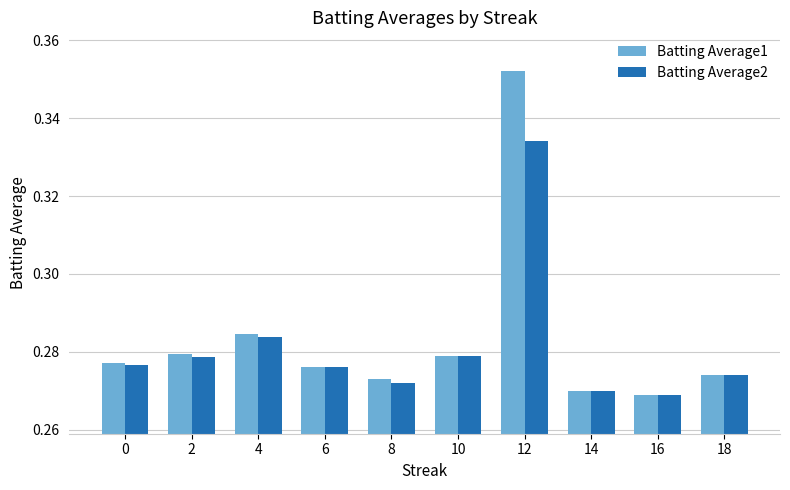

The Batting Average1 series shows 0.2 at 14. True or false?

False